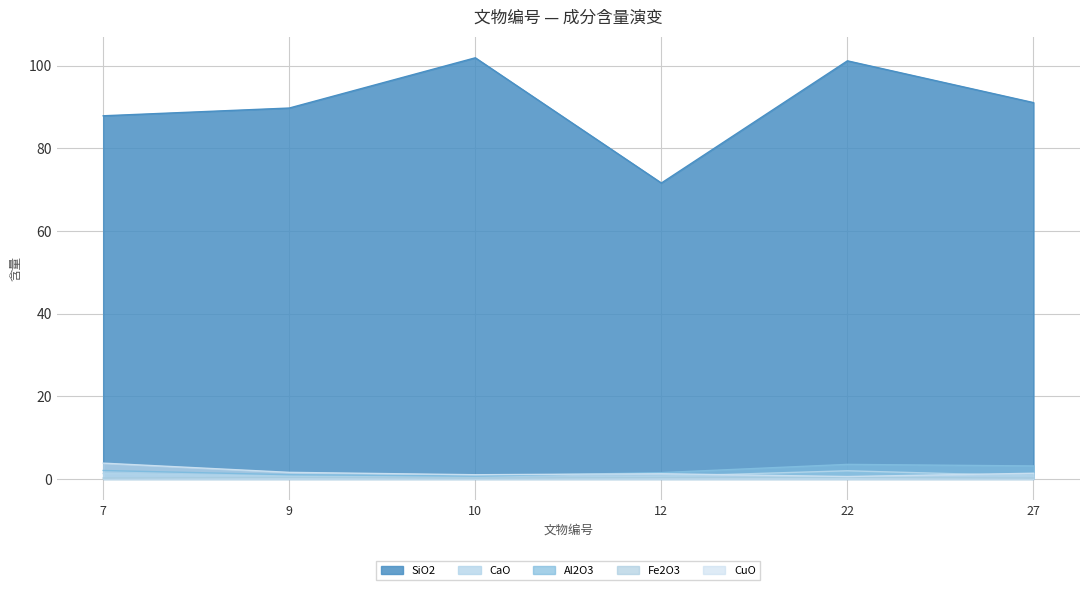

What is the difference between the maximum and second lowest values in the CuO series?

2.8